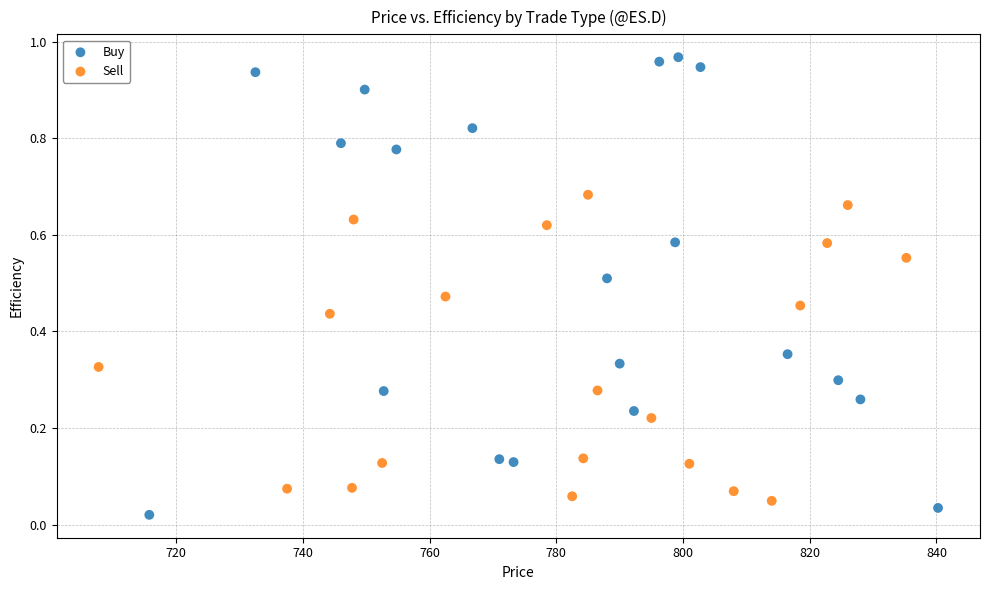

Which series has the widest spread of Y values?

Buy